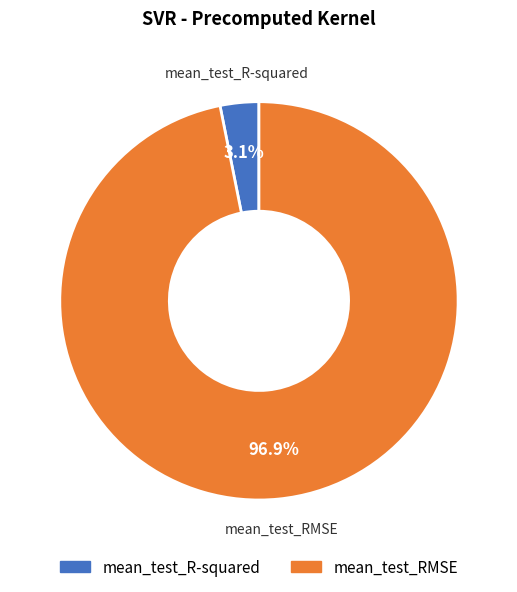

How many slices are in this pie chart?

2